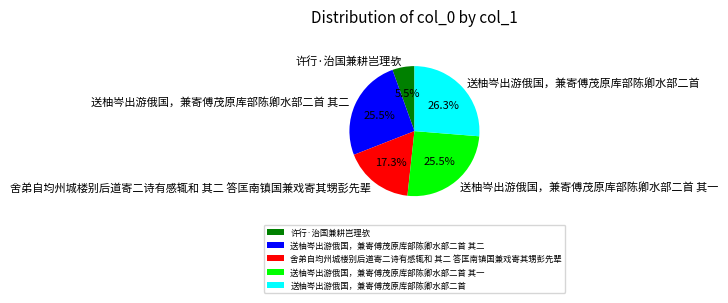

To the nearest percent, what is the combined percentage of 送柚岑出游俄国，兼寄傅茂原库部陈卿水部二首 其二 and 舍弟自均州城楼别后道寄二诗有感辄和 其二 答匡南镇国兼戏寄其甥彭先辈?

43%